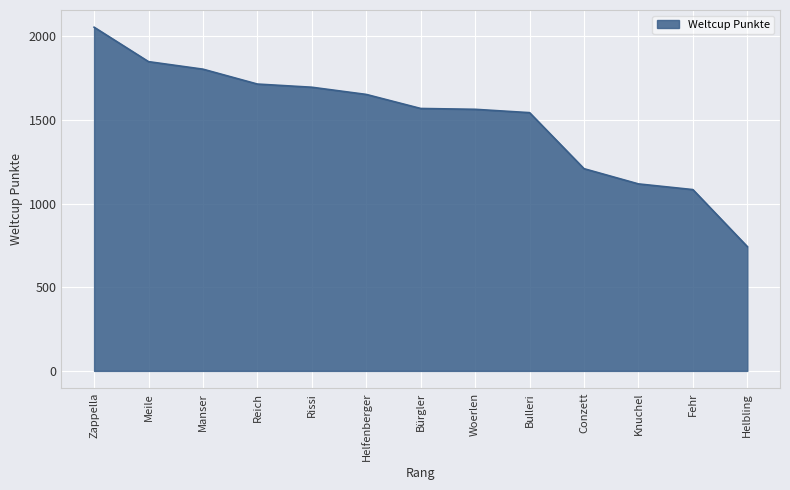

How many categories are shown in the chart?

13